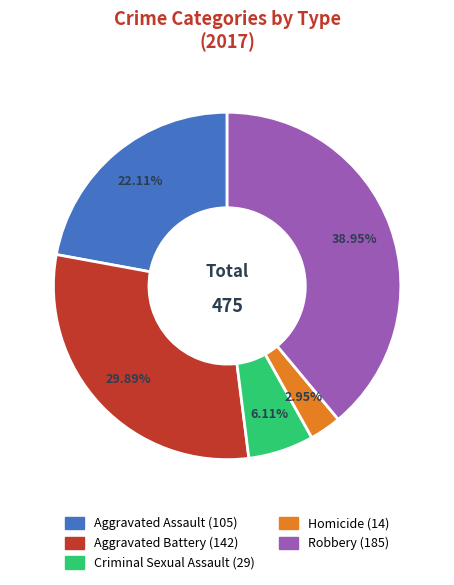

To the nearest percent, what is the average slice percentage?

20%